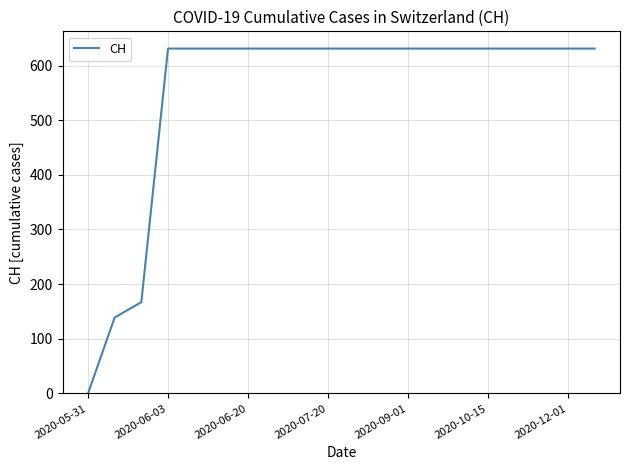

What is the difference between the maximum and minimum values?

631